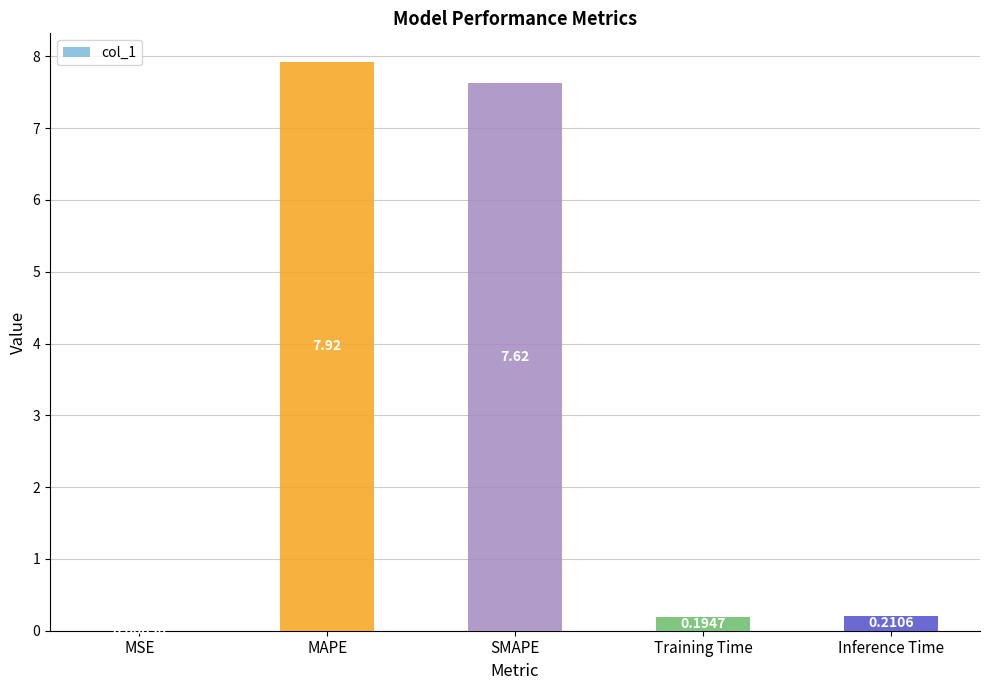

Where is the data nearest to the value 3?

Inference Time